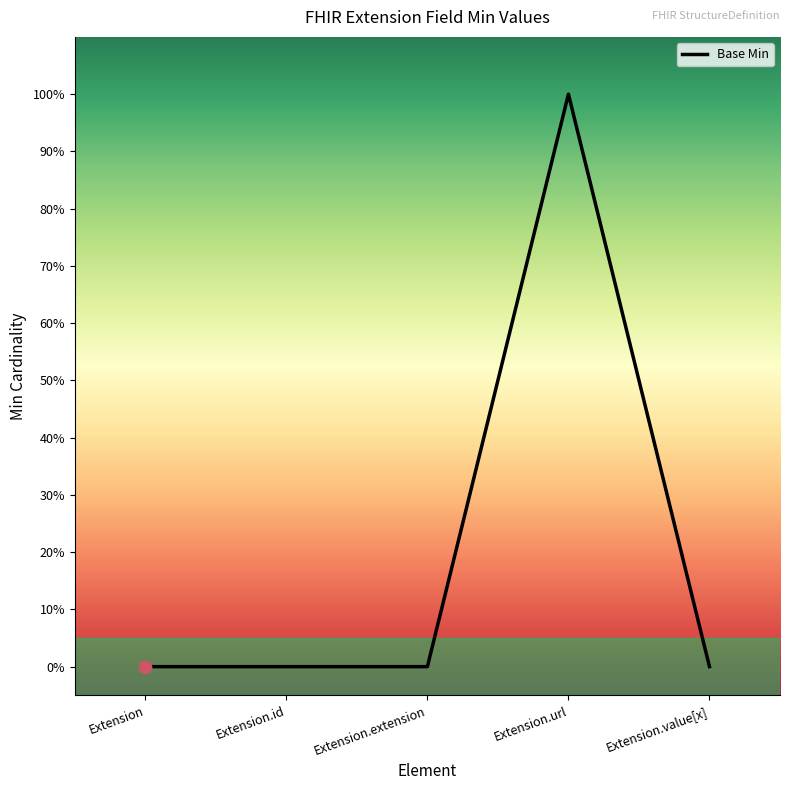

What is the change in value from Extension.extension to Extension.url?

+1